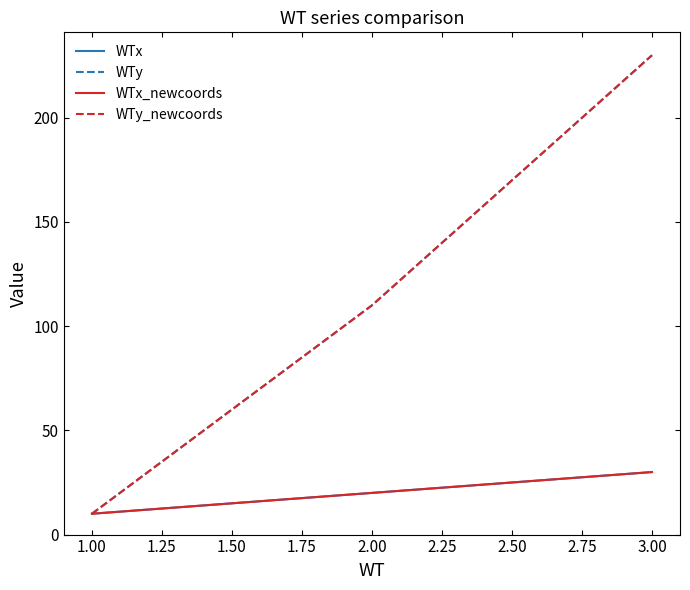

Does the chart display data point markers on the line(s)?

No